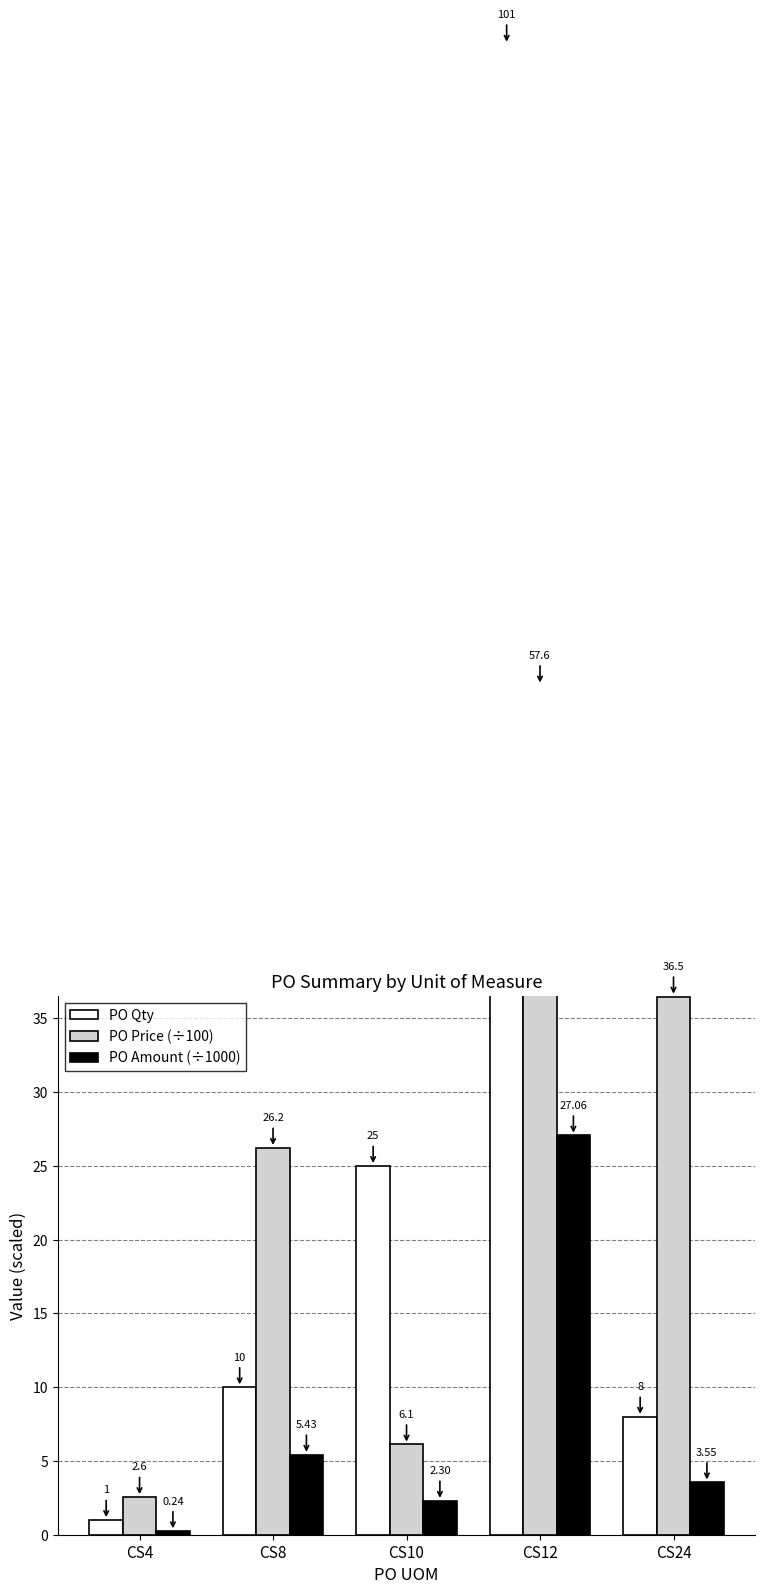

At which label does PO Price (÷100) first exceed 26?

CS8